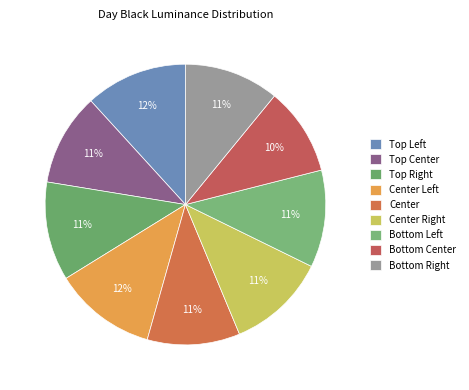

To the nearest percent, what is the difference between the largest and smallest slice percentages?

2%